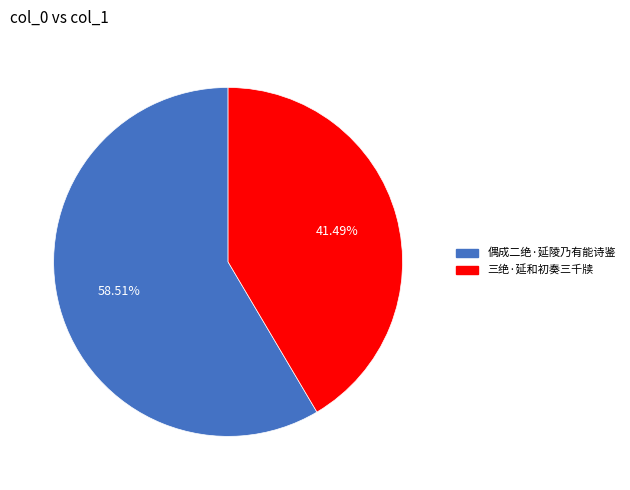

Which has a higher value, 偶成二绝·延陵乃有能诗鉴 or 三绝·延和初奏三千牍?

偶成二绝·延陵乃有能诗鉴